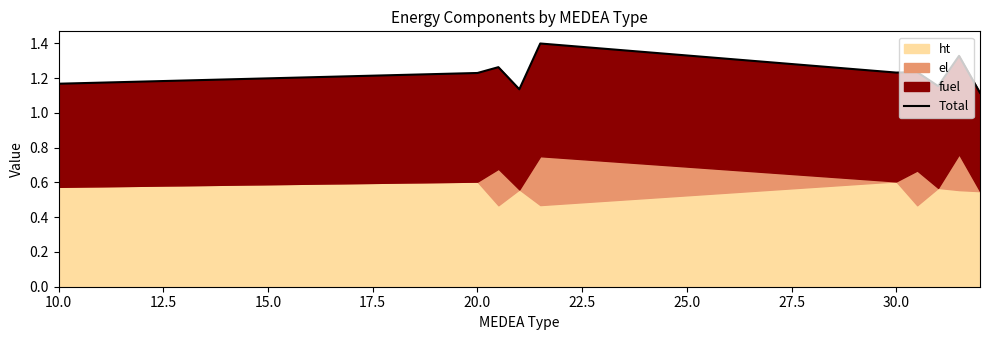

What is the average value?

1.2